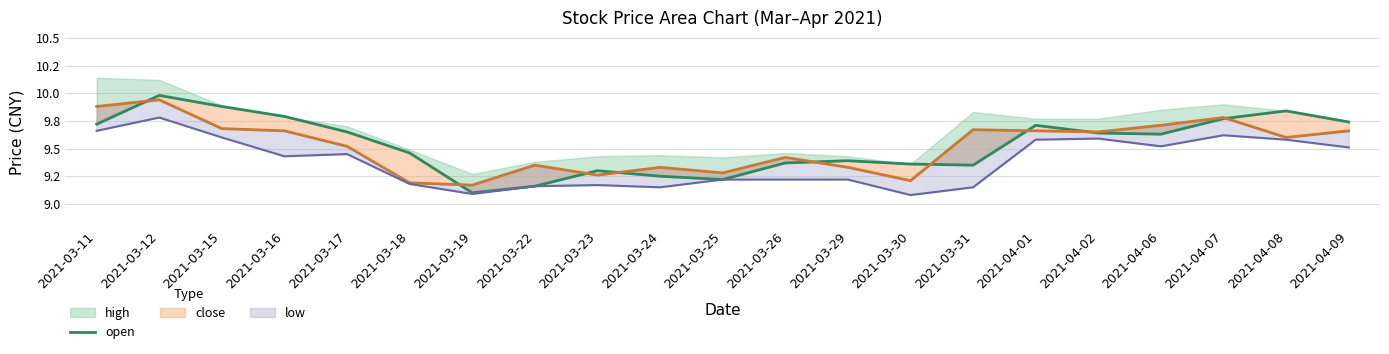

What is the average value?

9.5